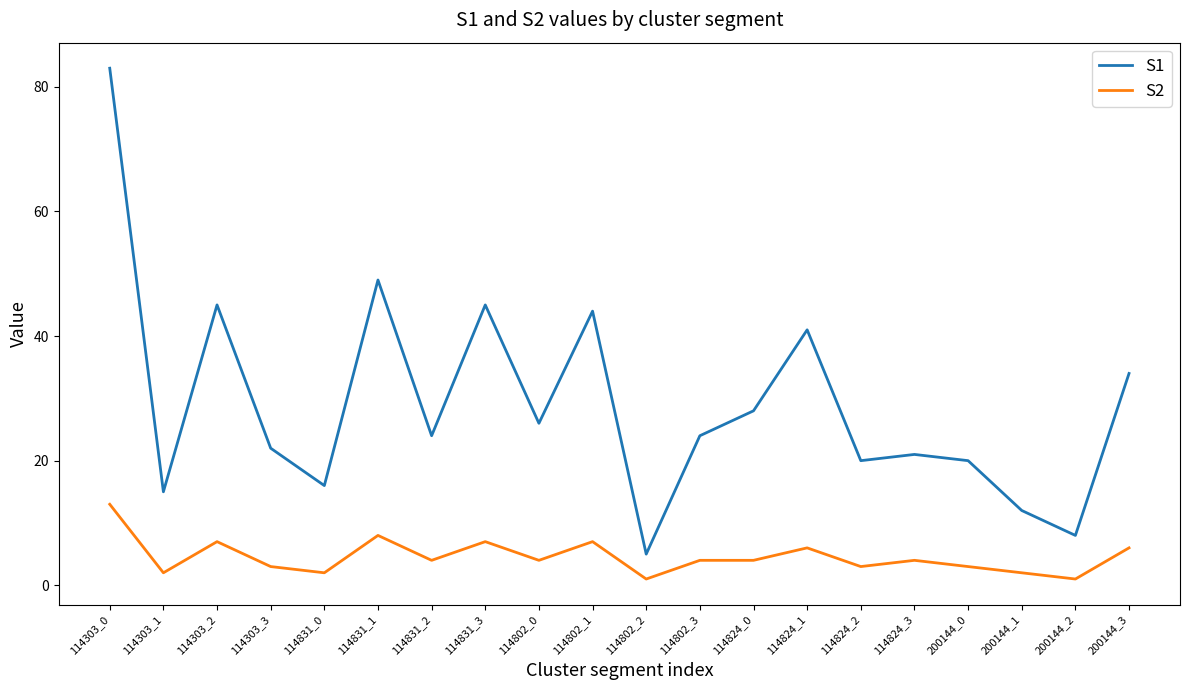

What position from the left is 114824_0?

13